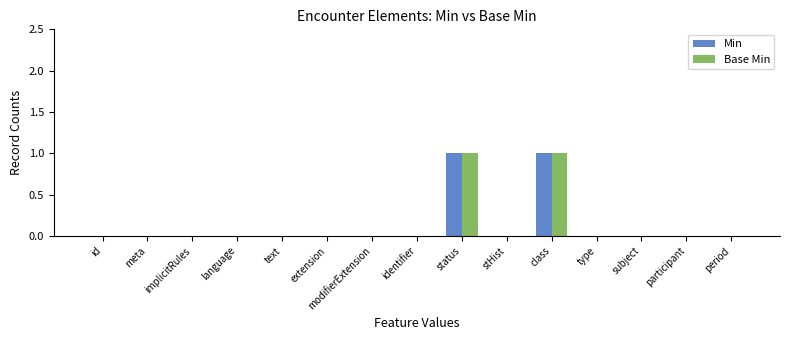

The value of Min at type is 1. True or false?

False